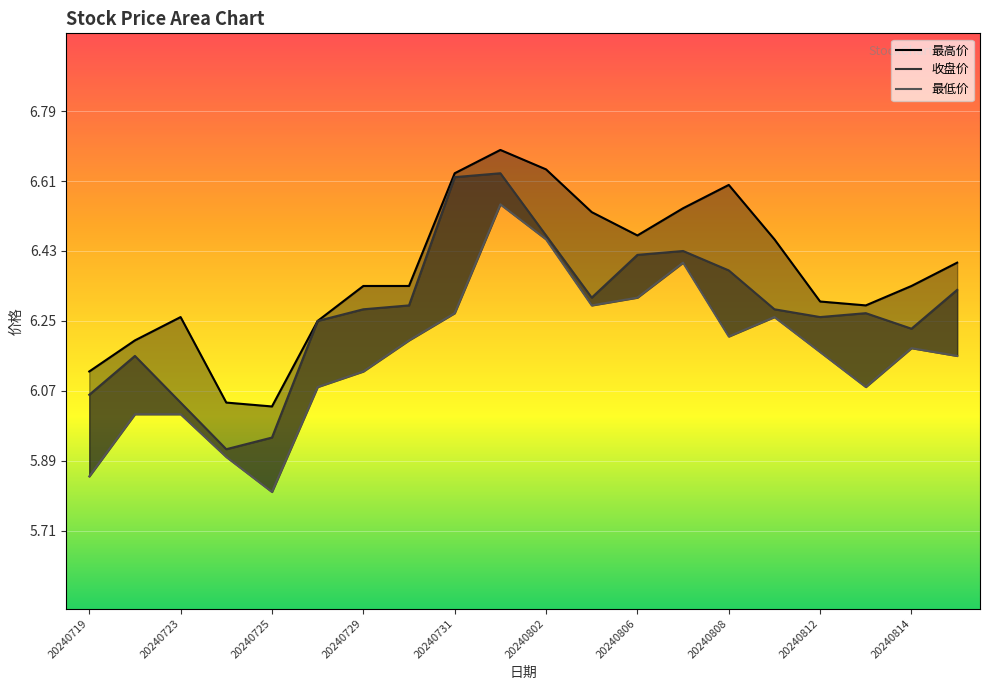

Reading left to right, extract all data points from this chart.

最高价: 6.1	6.2	6.3	6.0	6.0	6.2	6.3	6.3	6.6	6.7	6.6	6.5	6.5	6.5	6.6	6.5	6.3	6.3	6.3	6.4
收盘价: 6.1	6.2	6.0	5.9	6.0	6.2	6.3	6.3	6.6	6.6	6.5	6.3	6.4	6.4	6.4	6.3	6.3	6.3	6.2	6.3
最低价: 5.8	6.0	6.0	5.9	5.8	6.1	6.1	6.2	6.3	6.5	6.5	6.3	6.3	6.4	6.2	6.3	6.2	6.1	6.2	6.2